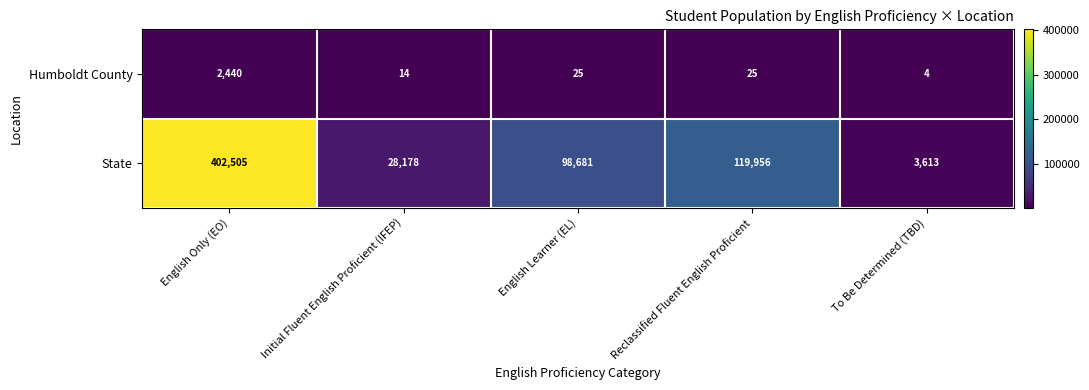

At which category is the sum across all series the highest?

English Only (EO)